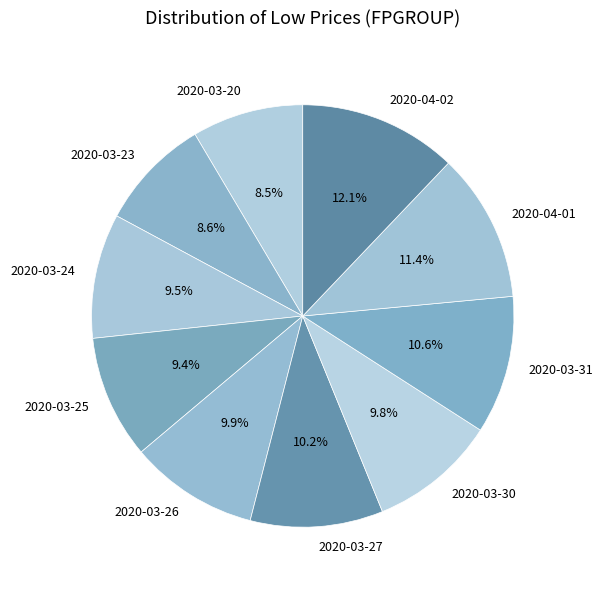

How many slices are in this pie chart?

10